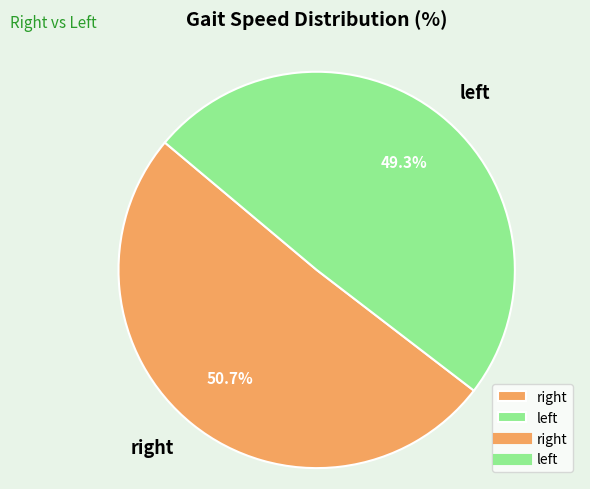

How many segments does this pie chart have?

2